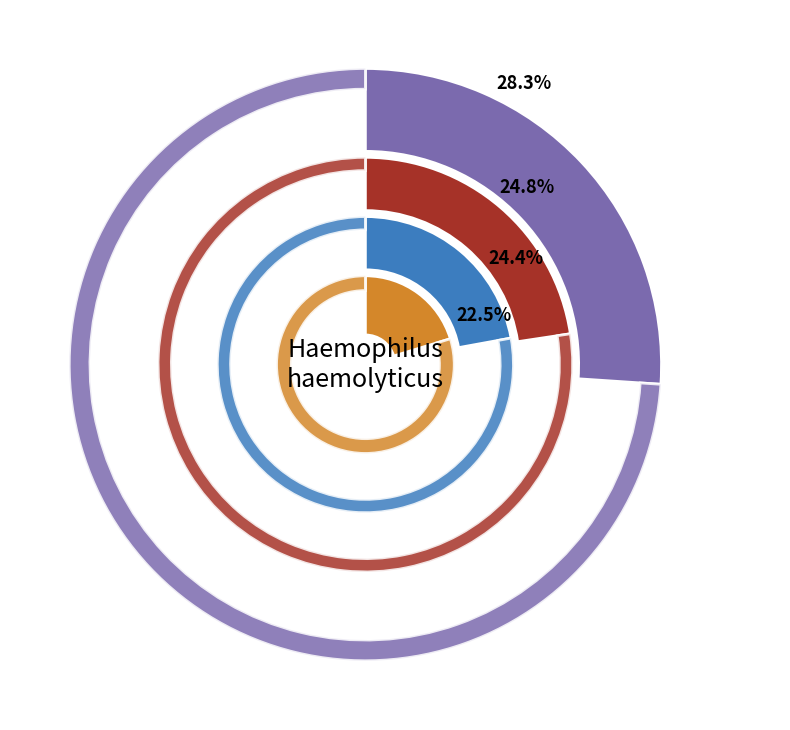

Combined, what portion of the pie is Hb 19 and S 17?

22.3%